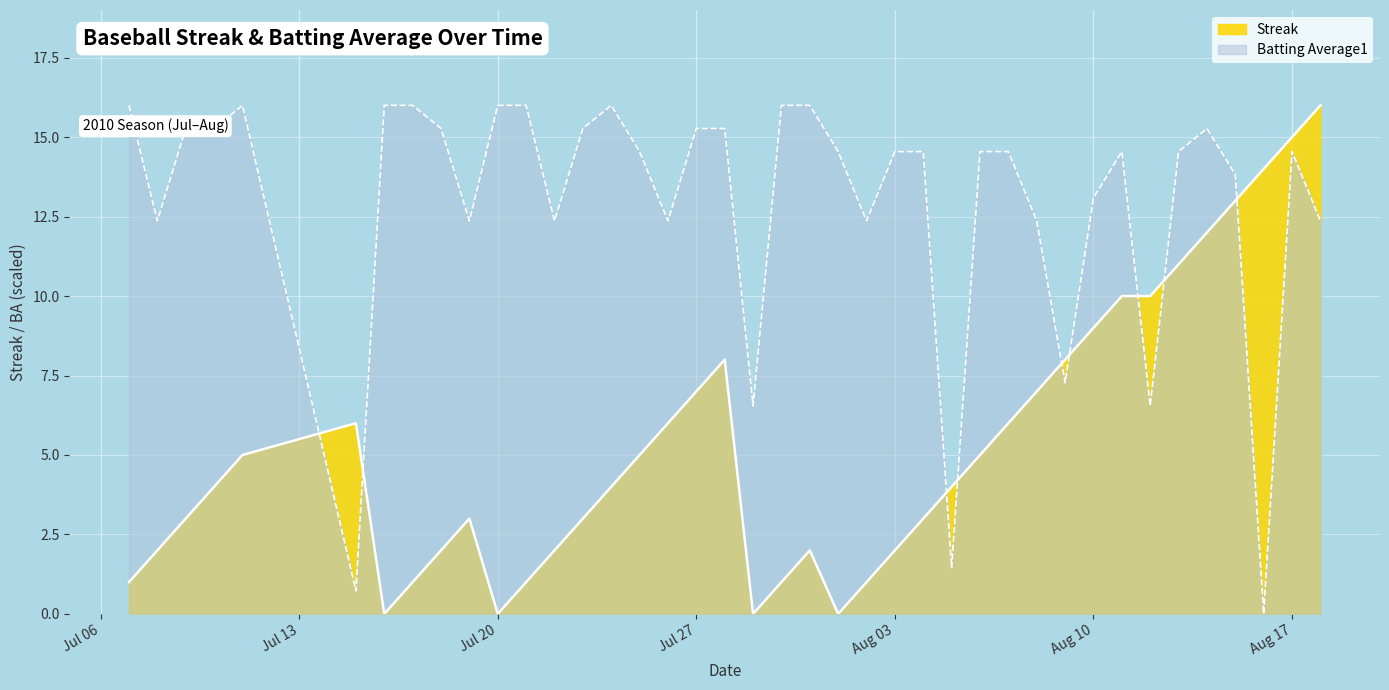

Is it true that Batting Average1 equals 4.4 at Jul 27?

False